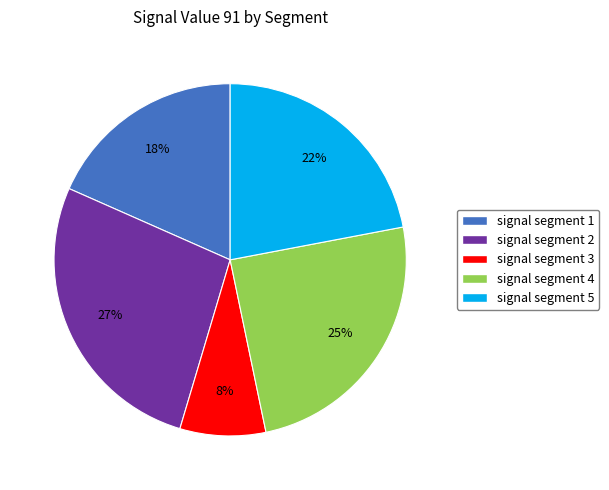

To the nearest percent, what portion does signal segment 1 represent?

18%